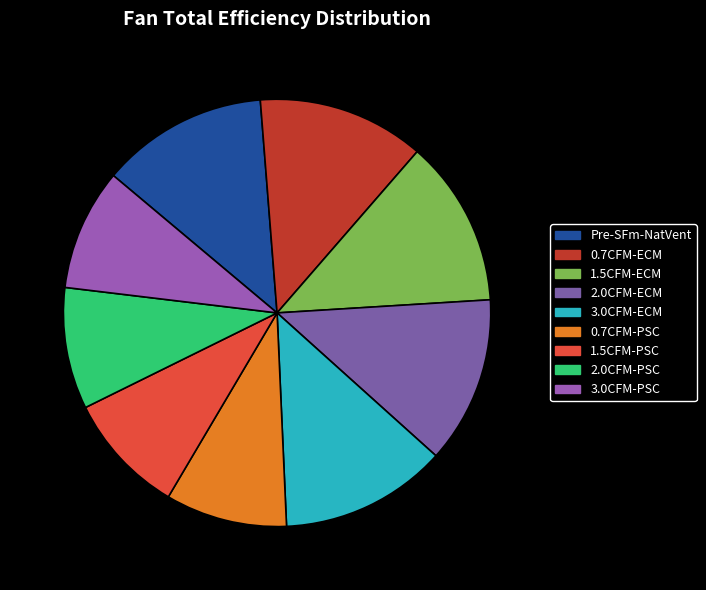

Count the number of slices in the pie.

9